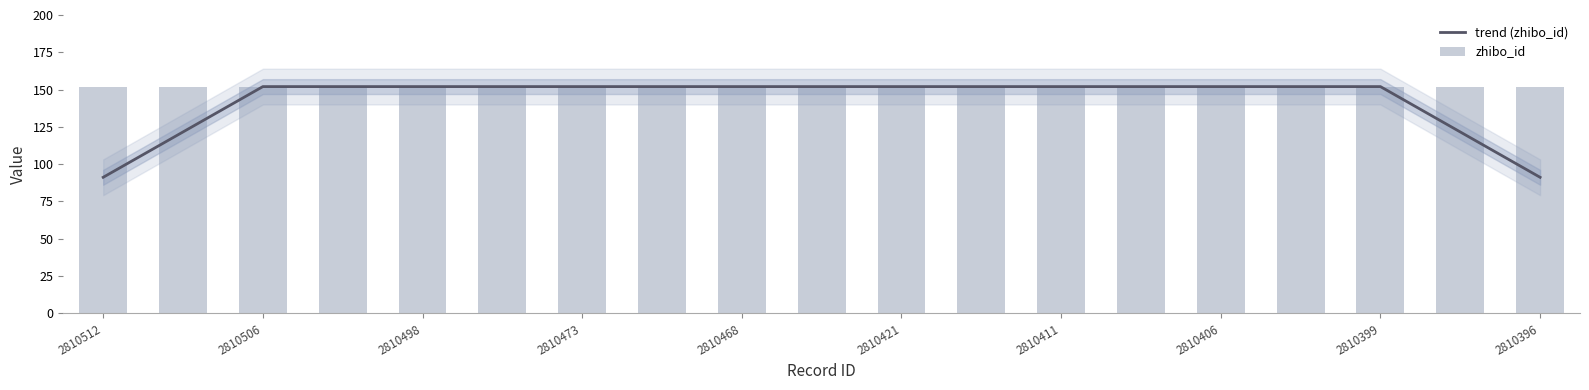

Does the chart contain stacked bars?

No